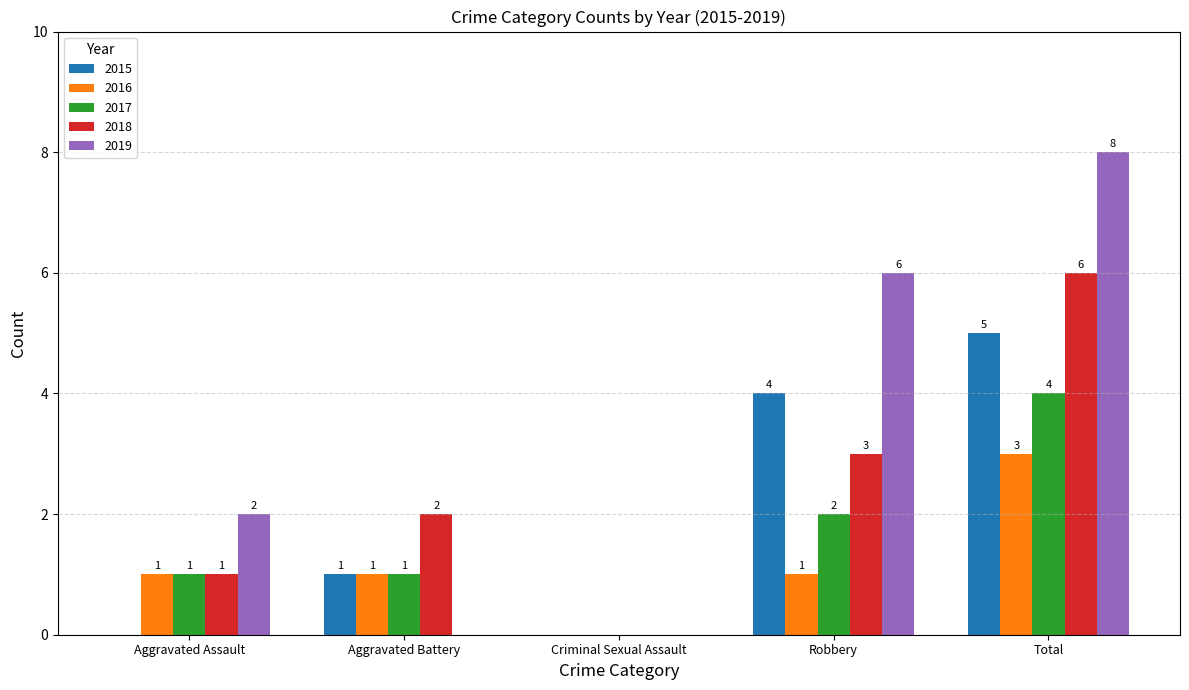

Reading left to right, list all the values displayed in this chart.

2015: 0	1	0	4	5
2016: 1	1	0	1	3
2017: 1	1	0	2	4
2018: 1	2	0	3	6
2019: 2	0	0	6	8